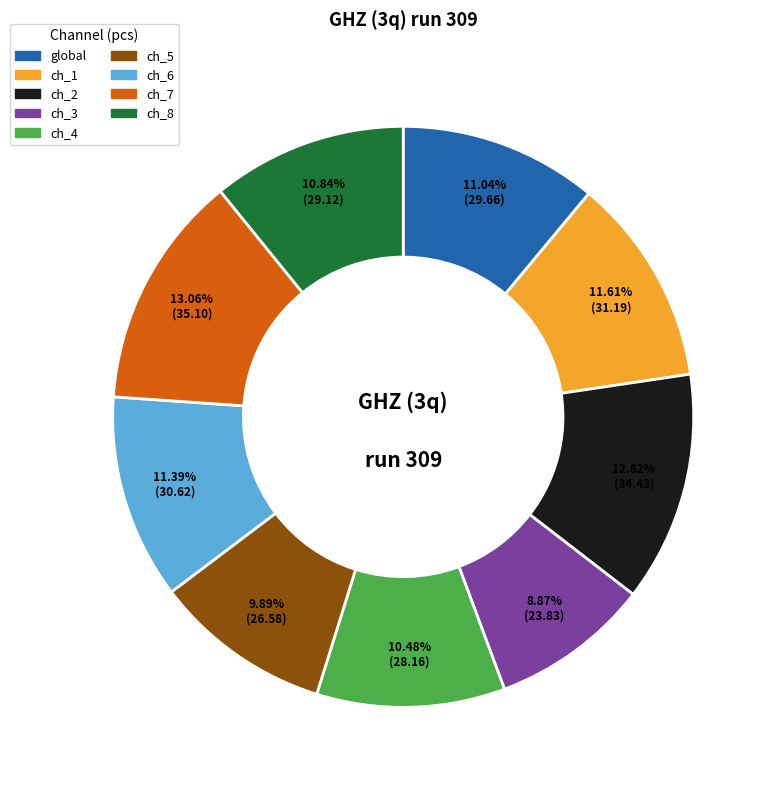

Is there any slice that represents more than half of the pie?

No